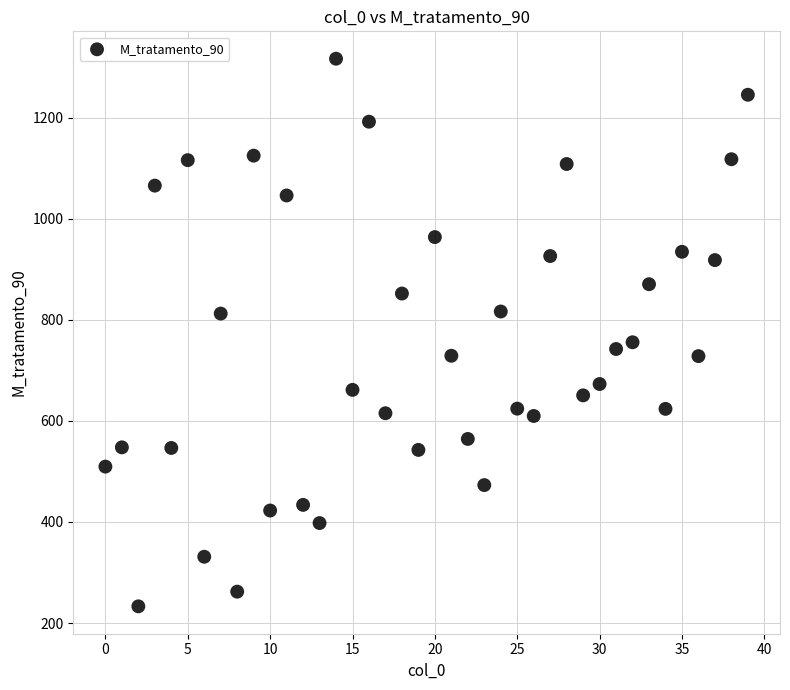

What Y value in the scatter plot is closest to 774?

755.6